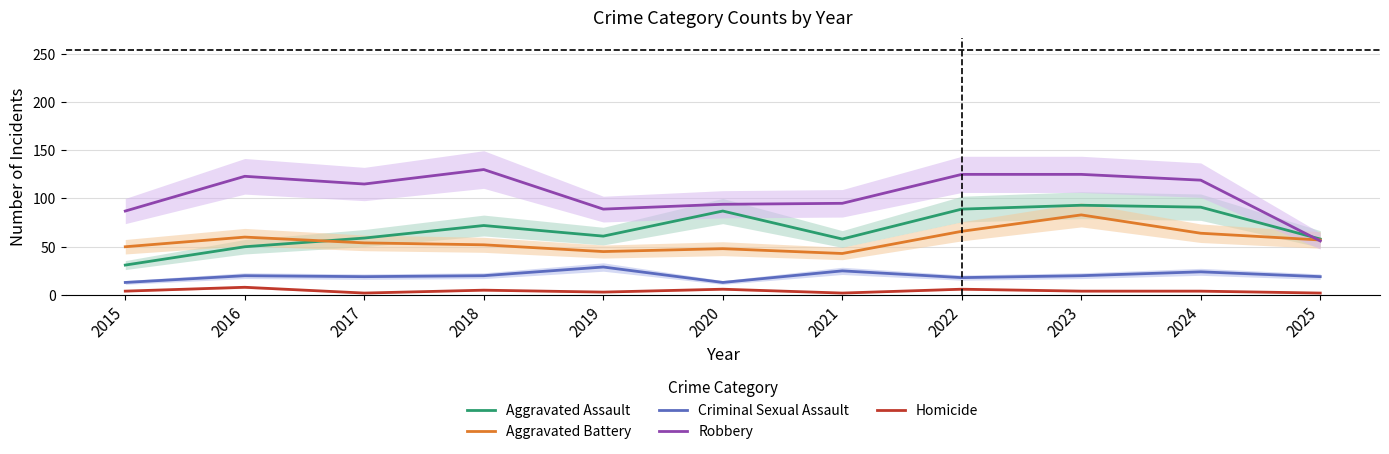

At which label does Criminal Sexual Assault reach its minimum?

2015